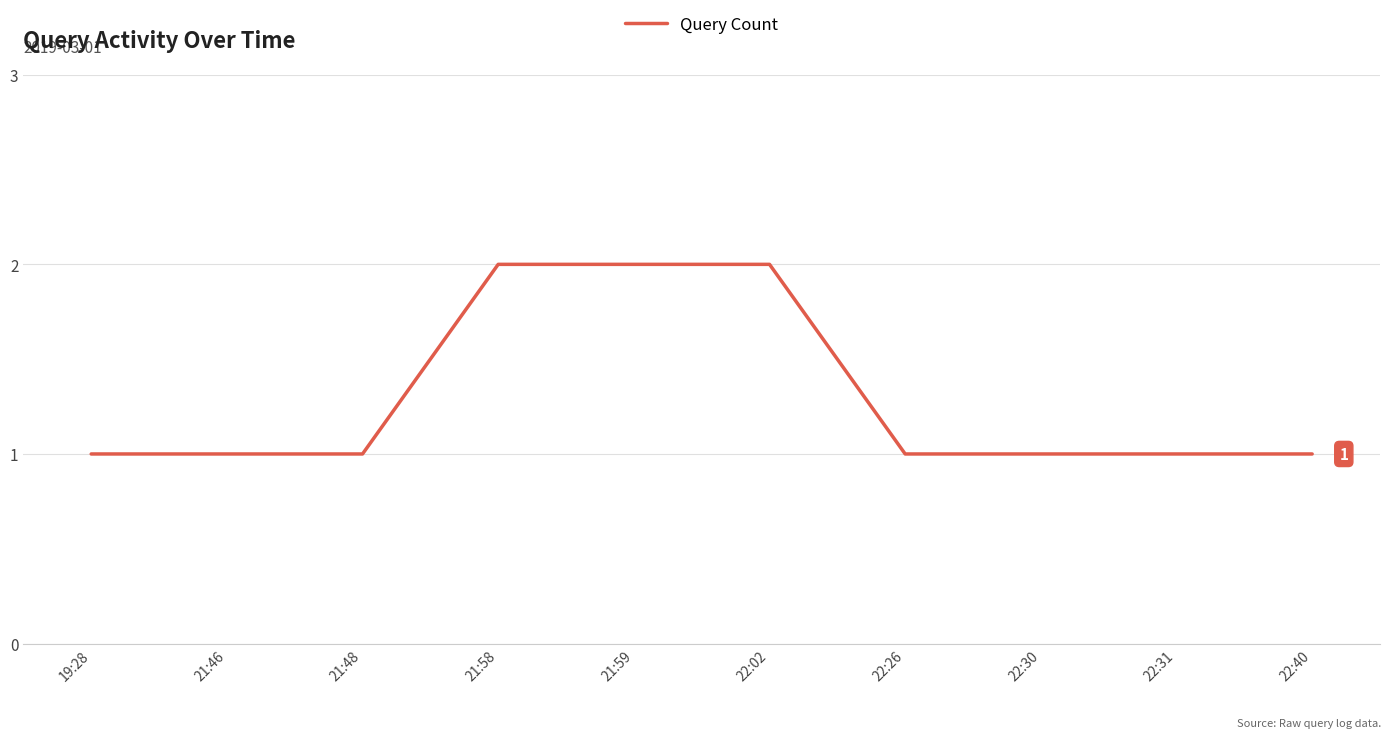

Which has a higher value, 19:28 or 21:59?

21:59